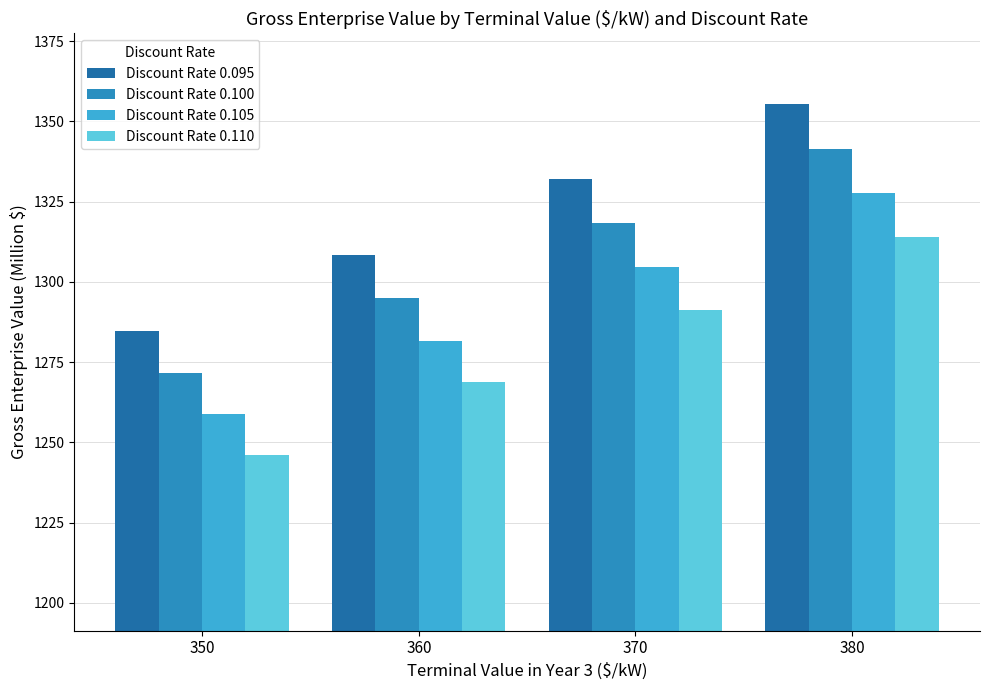

What is the total value across all series at 360?

5153.7